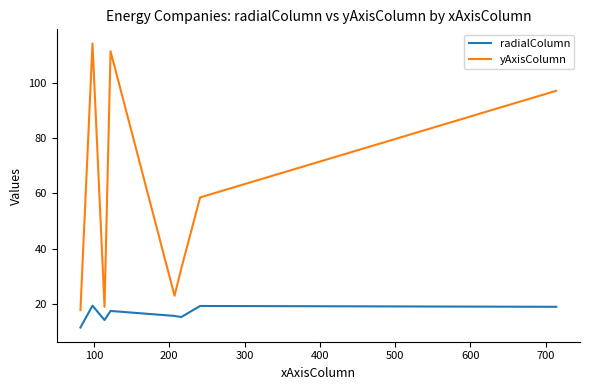

Which series changed the most between 100 and 400?

yAxisColumn